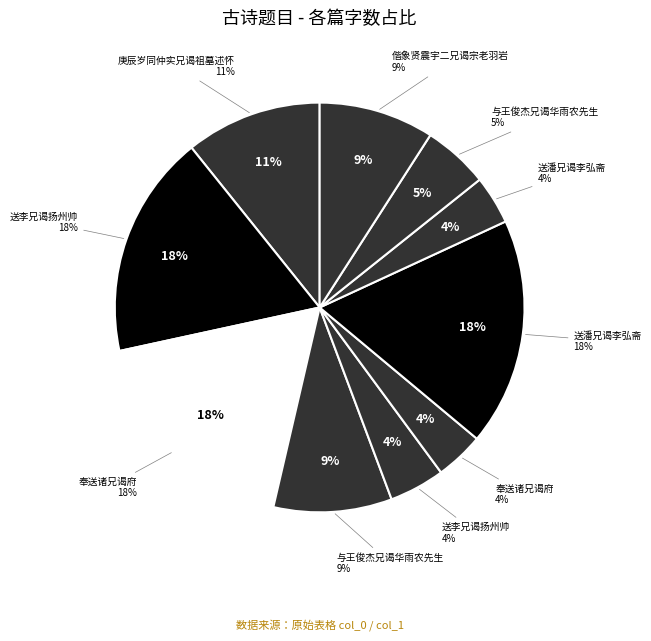

Rank the categories by value from lowest to highest.

奉送诸兄谒府, 送潘兄谒李弘斋, 送李兄谒扬州帅, 与王俊杰兄谒华雨农先生, 偕象贤震宇二兄谒宗老羽岩, 与王俊杰兄谒华雨农先生, 庚辰岁同仲实兄谒祖墓述怀, 送李兄谒扬州帅, 奉送诸兄谒府, 送潘兄谒李弘斋